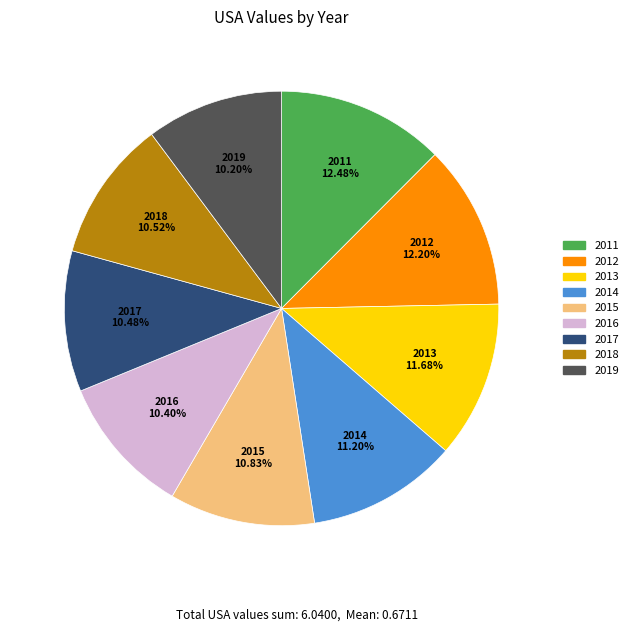

To the nearest percent, what is the difference between the 2011 and 2019 slice percentages?

2%